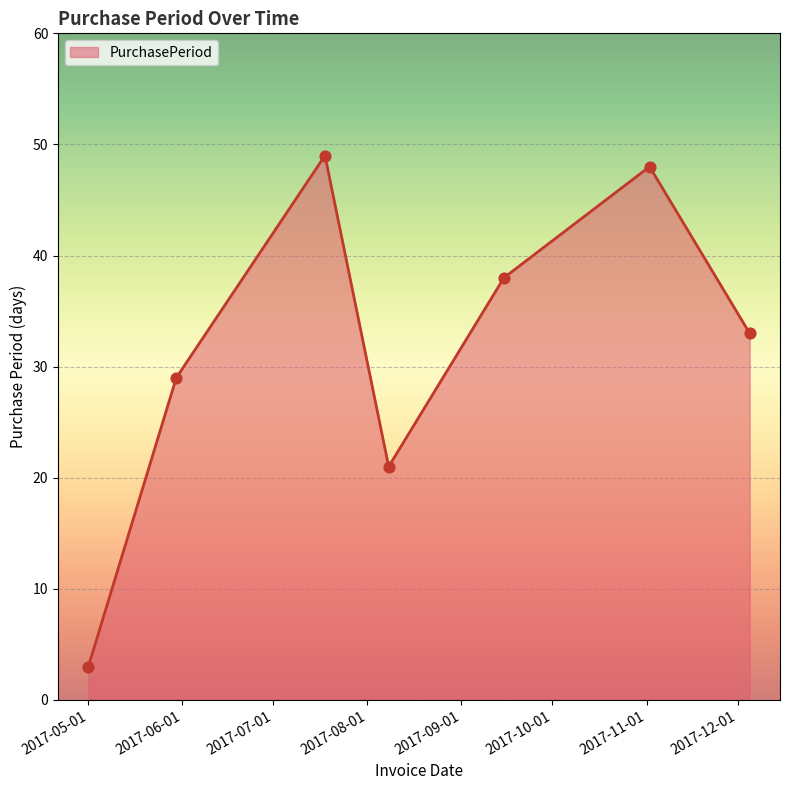

What is the average value?

32